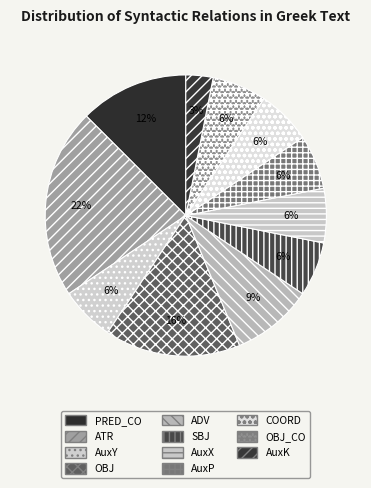

True or false: PRED_CO accounts for 20% of the total.

False